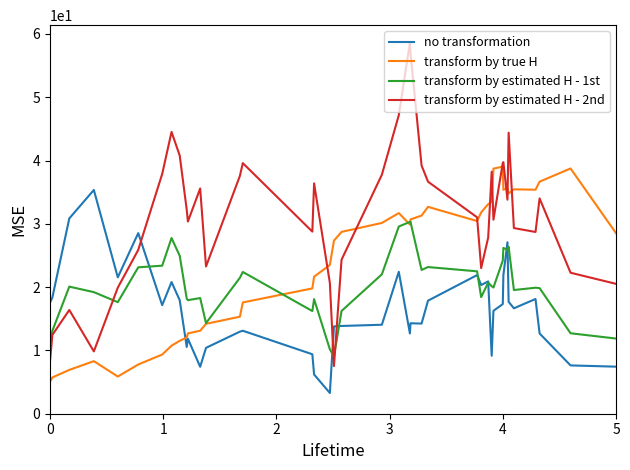

At how many categories does at least one series exceed 3?

40